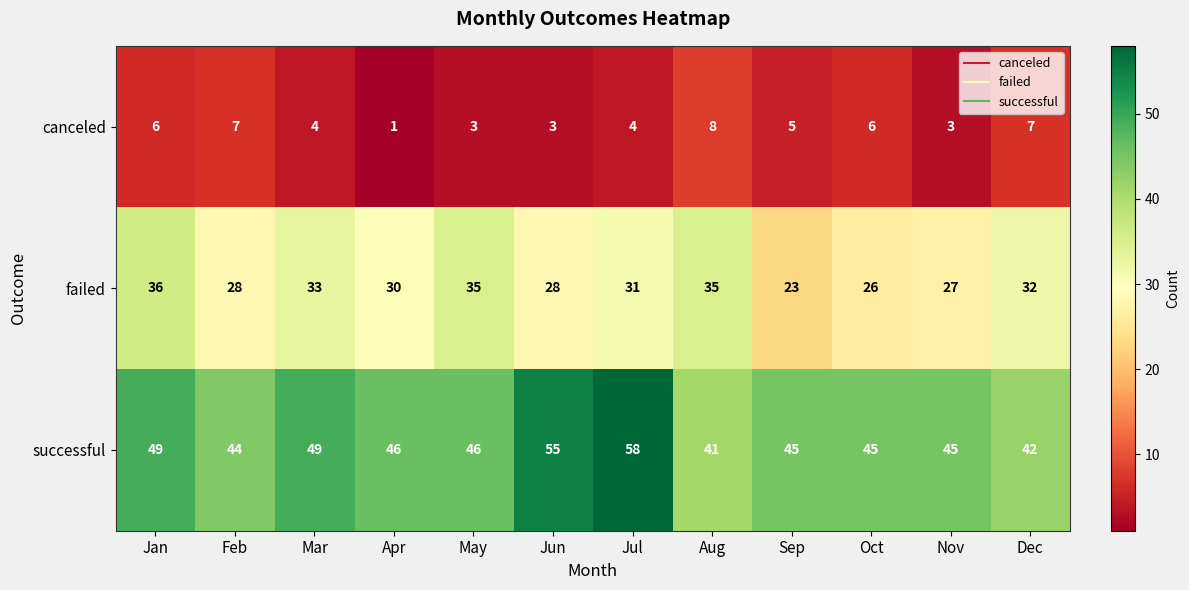

What is the average value of the successful series?

47